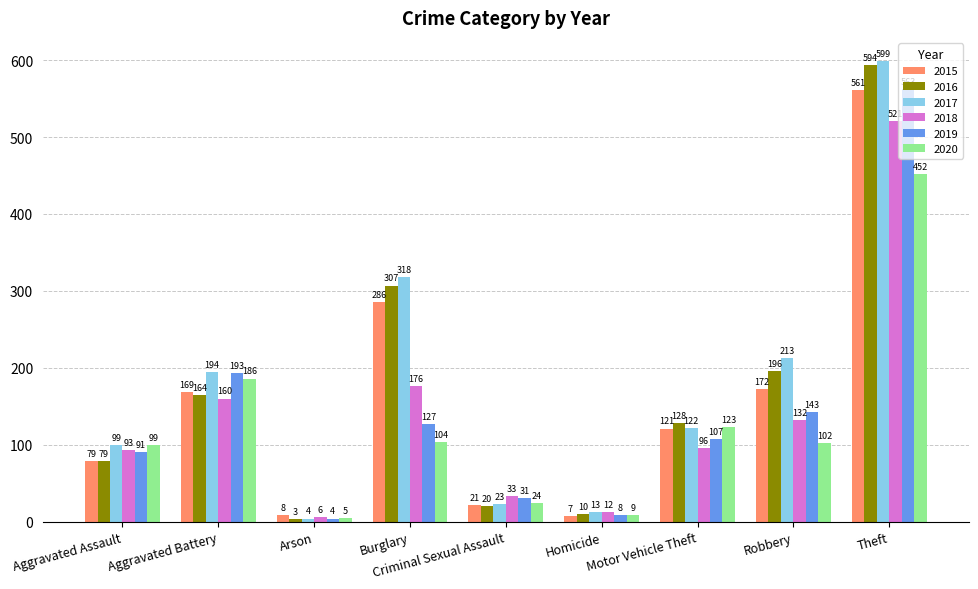

How many groups of bars are there?

9